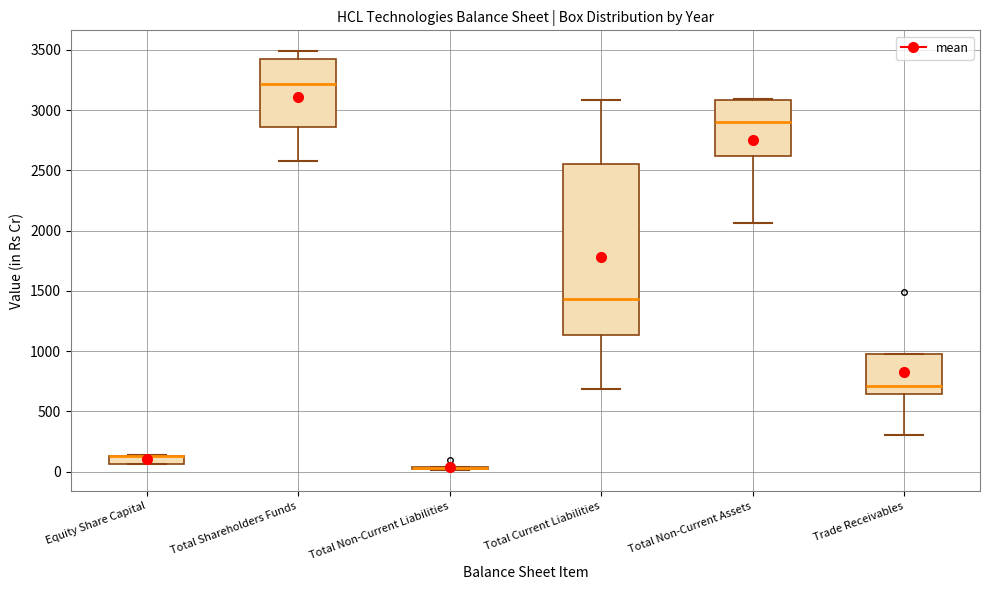

Comparing the boxes themselves (not the whiskers), which one is the tallest?

Total Current Liabilities